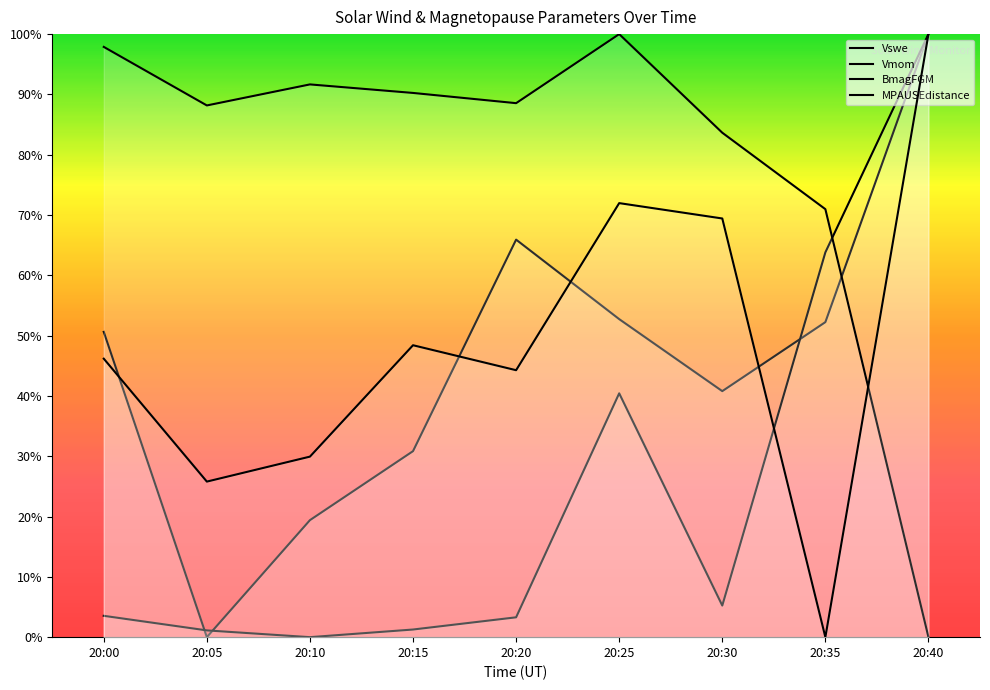

Which series ends up on top after the final intersection of BmagFGM and MPAUSEdistance?

MPAUSEdistance